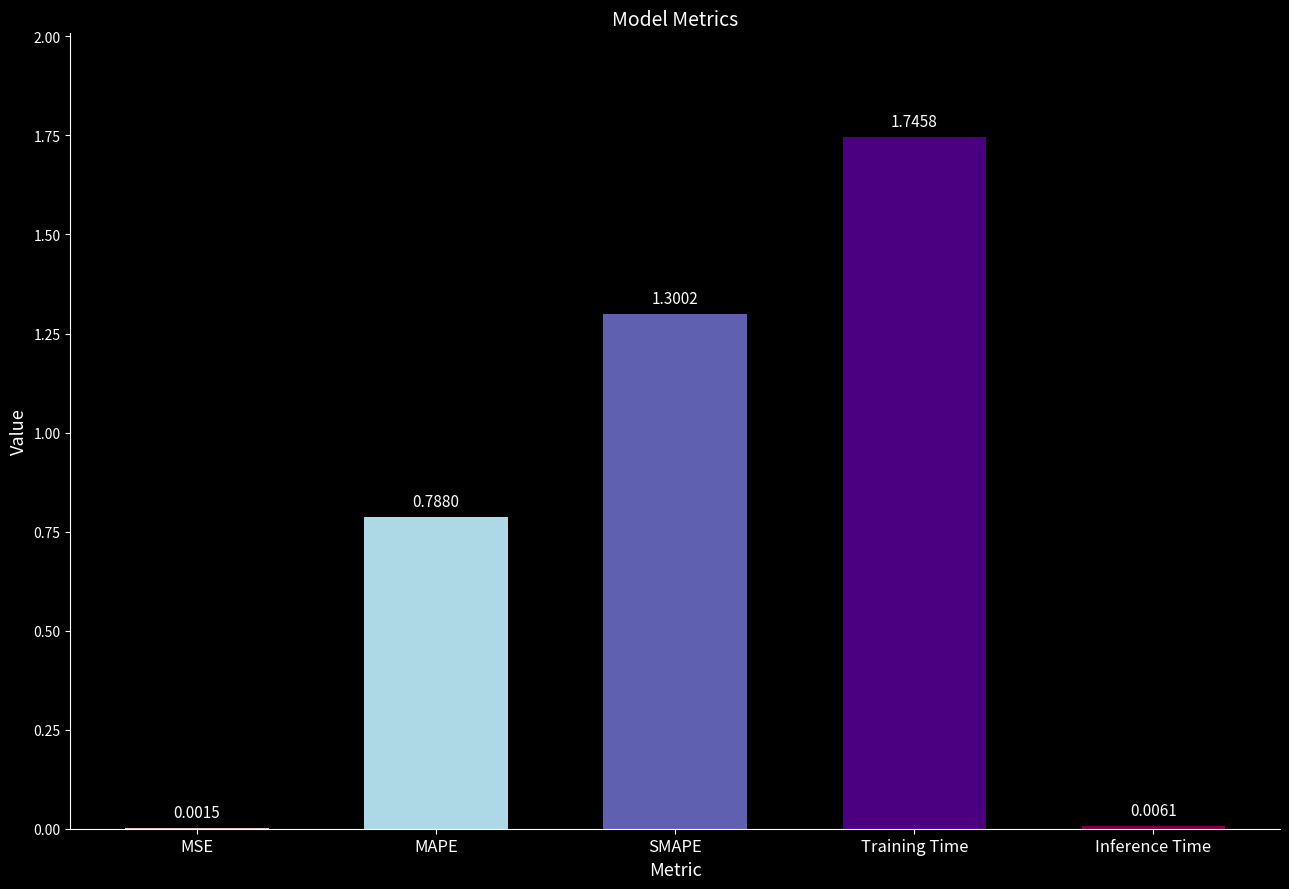

Where is the data nearest to the value 0?

MSE